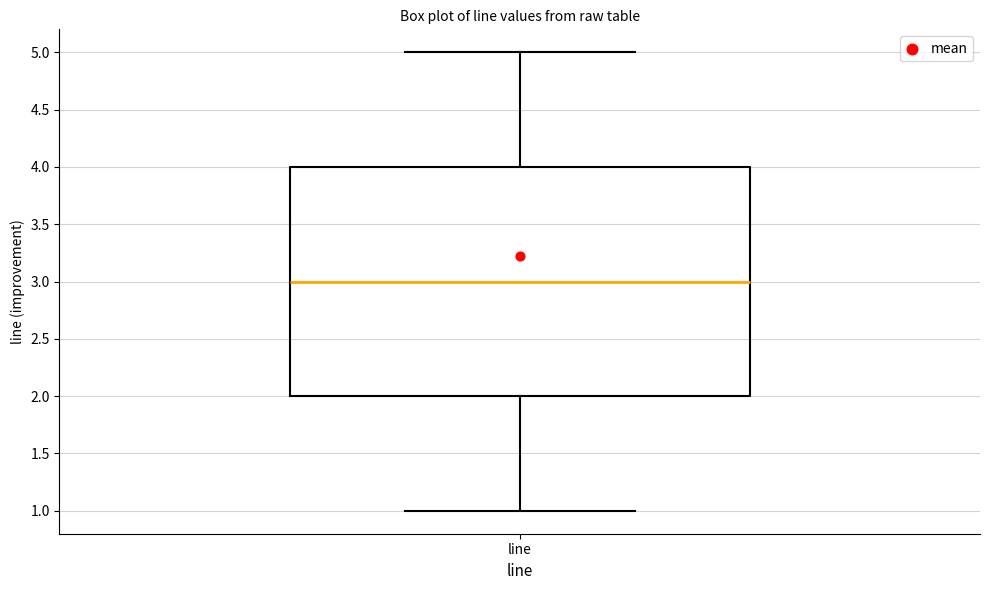

Transcribe this box plot: give where the median line is, the range the box spans, and where the two whiskers end, as read against the y-axis. The values are not printed on the chart, so give them approximately, as read against the axis.

median 3, box 2 to 4, whiskers 1 to 5